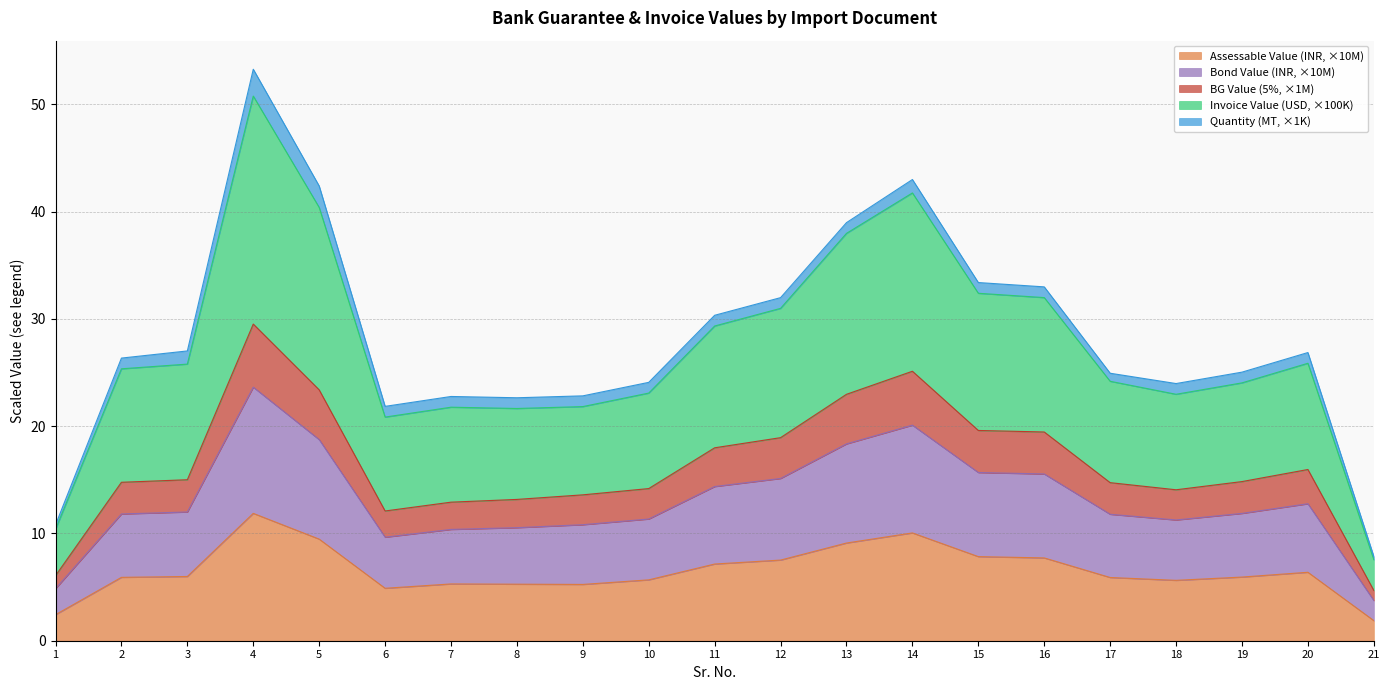

True or false: Invoice Value (FC/USD) and BG Value (5%) intersect in this chart.

False